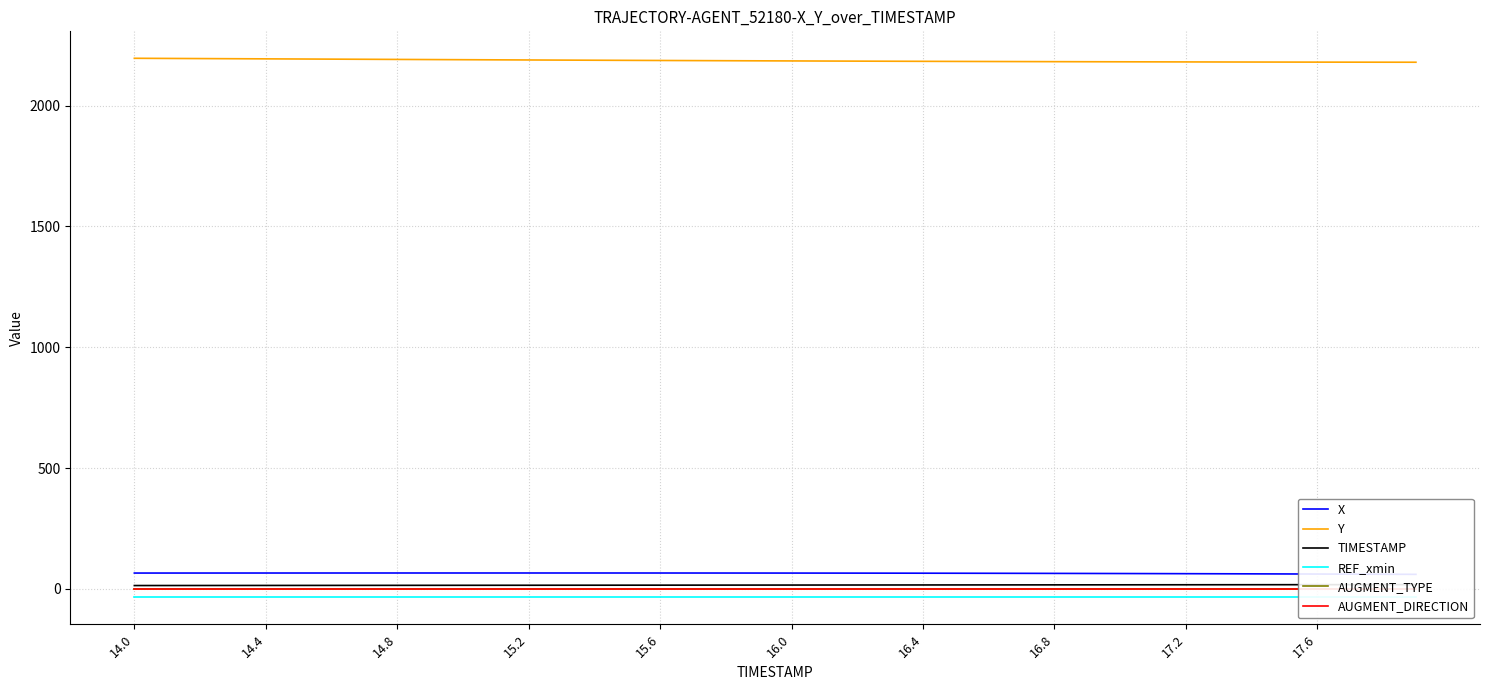

At which category does the chart reach its minimum across all series?

14.0